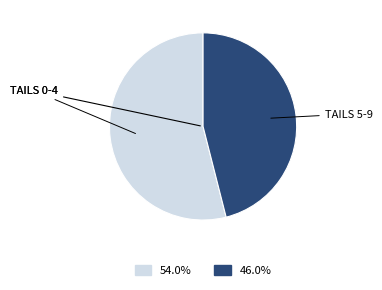

Is there any slice that represents more than half of the pie?

Yes